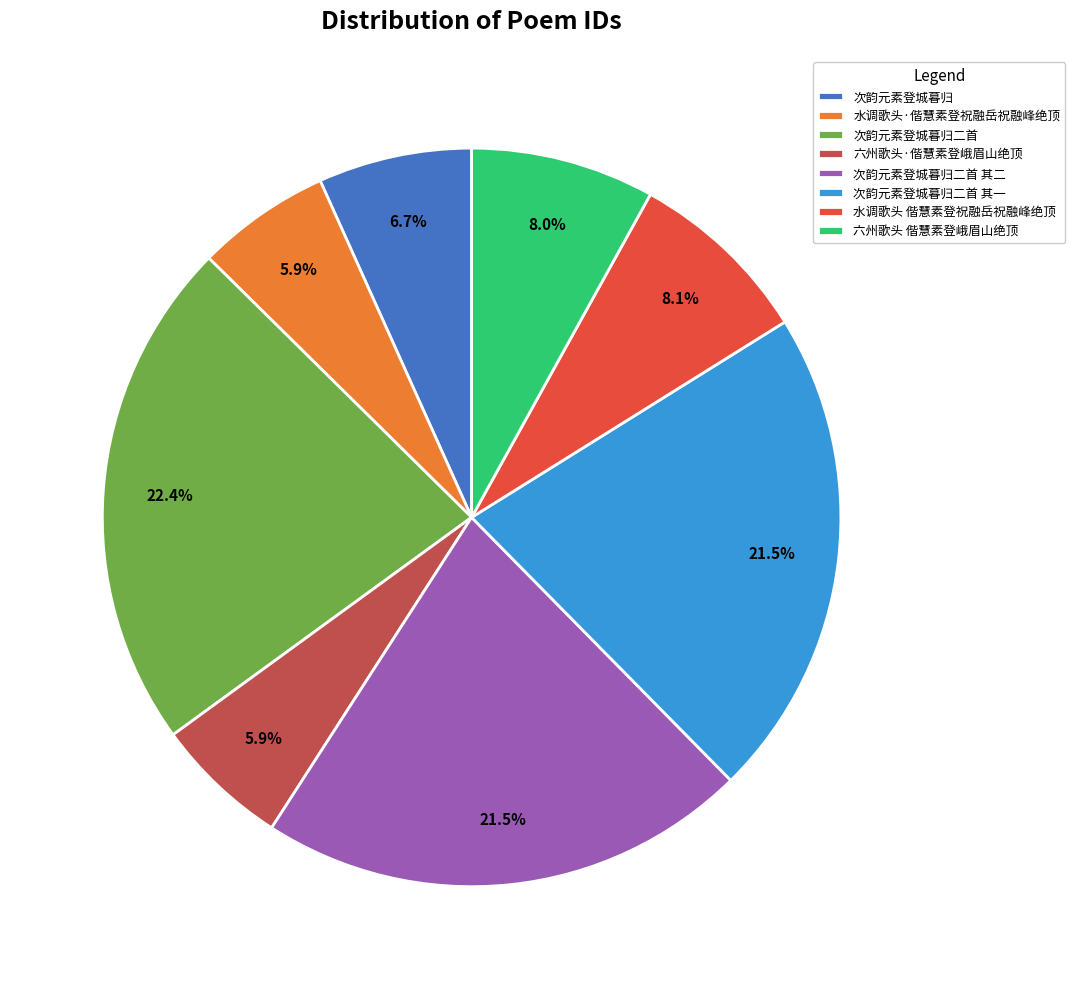

Is there a majority slice in this chart?

No